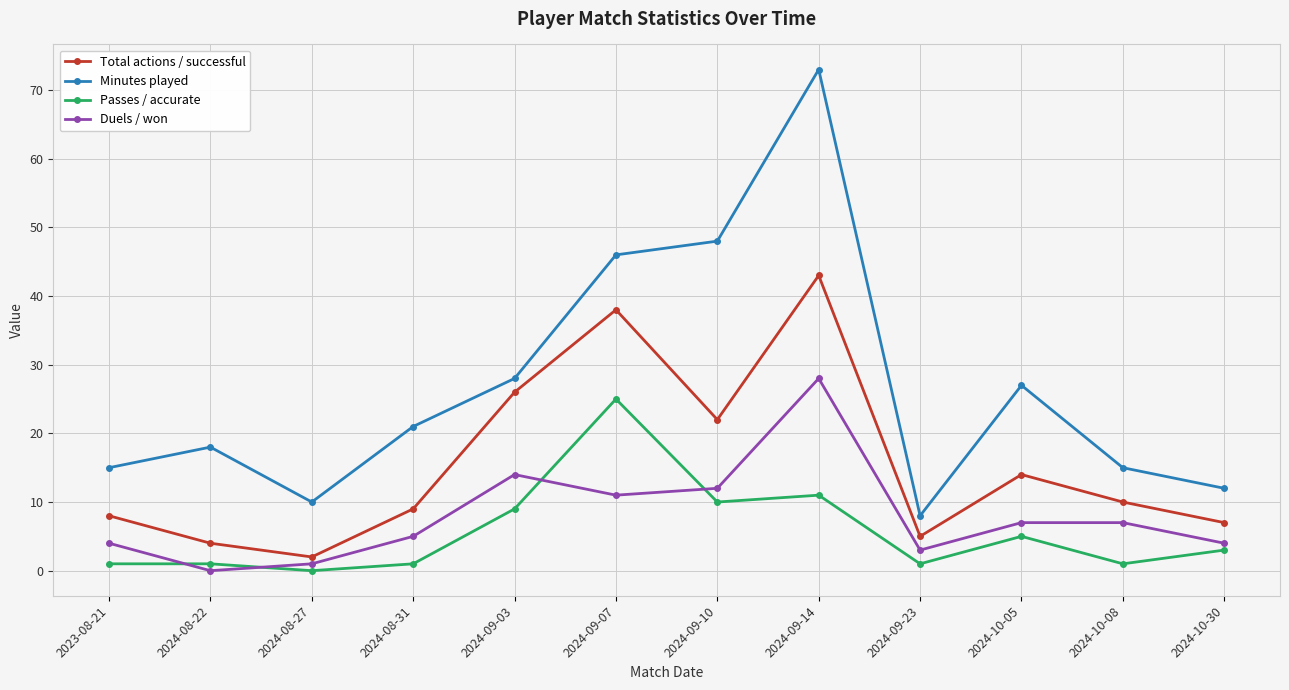

How many lines are shown in the chart?

4